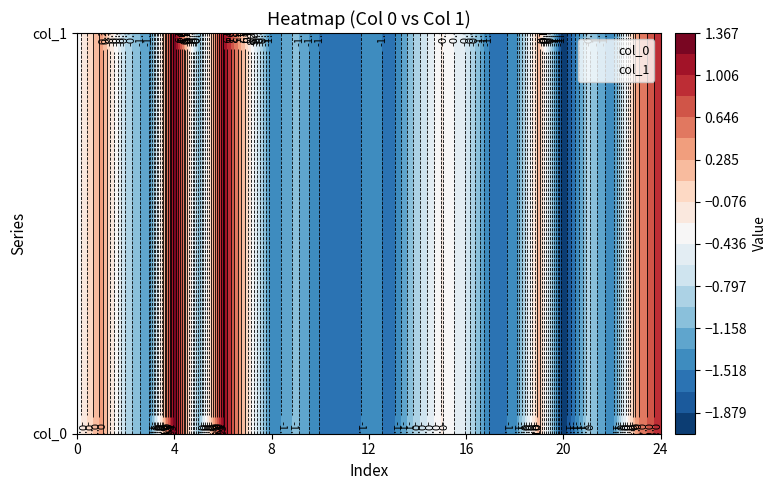

Reading left to right, what are all the values shown in this chart?

col_0: 0=-0.4	1=0.4	2=-0.8	3=-1.4	4=1.4	5=-1.1	6=1.2	7=-0.0	8=-1.5	9=-1.1	10=-1.5	11=-1.7	12=-1.5	13=-1.6	14=-0.9	15=-0.2	16=-0.6	17=-1.6	18=-1.5	19=0.2	20=-2.1	21=-0.9	22=-1.5	23=0.4	24=1.0
col_1: 0=-0.4	1=0.4	2=-0.8	3=-1.4	4=1.4	5=-1.1	6=1.2	7=-0.0	8=-1.5	9=-1.1	10=-1.5	11=-1.7	12=-1.5	13=-1.6	14=-0.9	15=-0.2	16=-0.6	17=-1.6	18=-1.5	19=0.2	20=-2.1	21=-0.9	22=-1.5	23=0.4	24=1.0